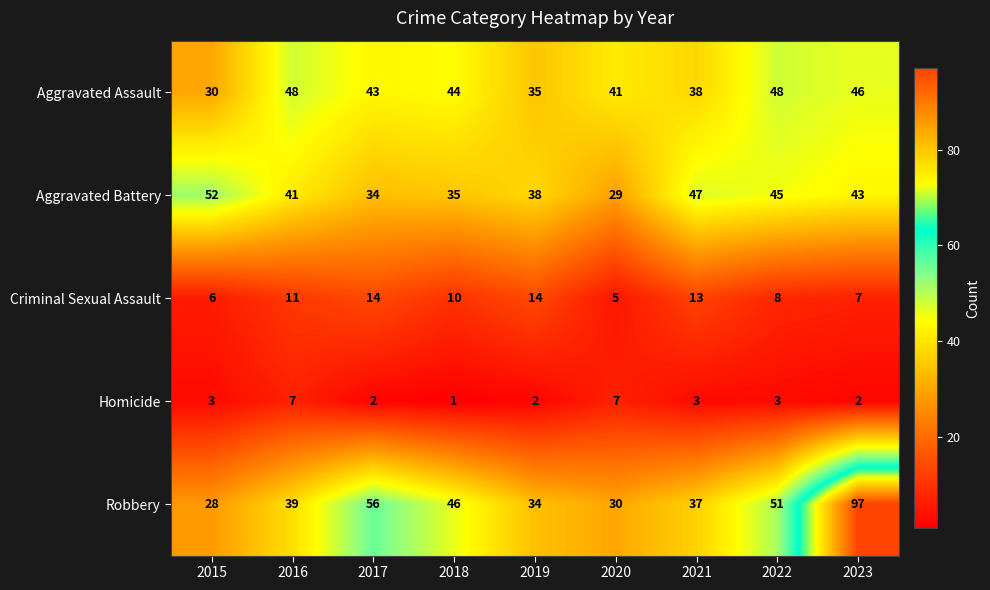

At 2021, list the series in order from smallest to largest.

Homicide, Criminal Sexual Assault, Robbery, Aggravated Assault, Aggravated Battery